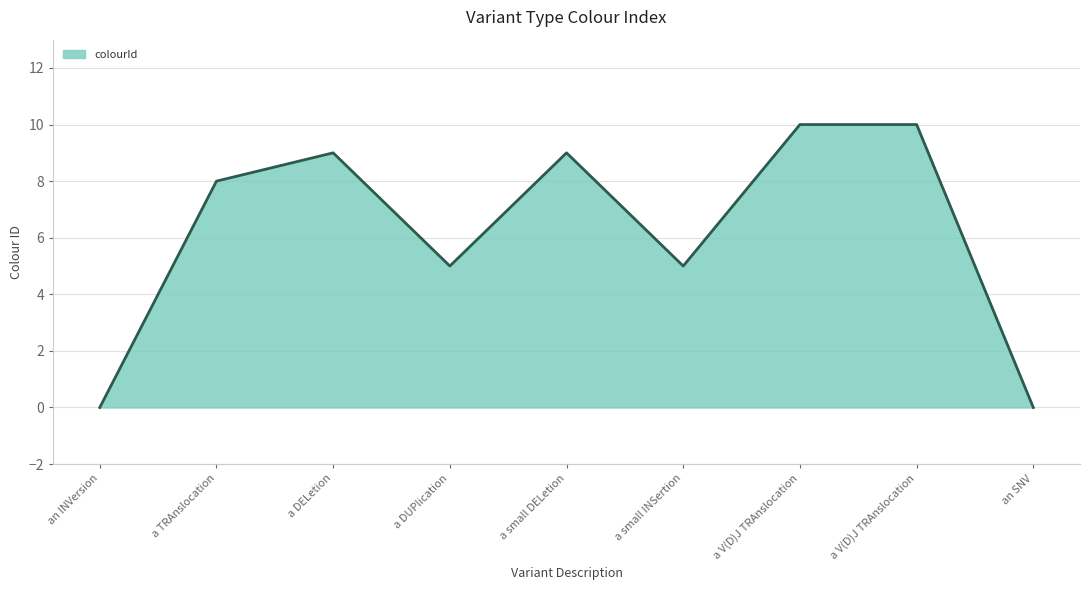

How many lines are shown in the chart?

1